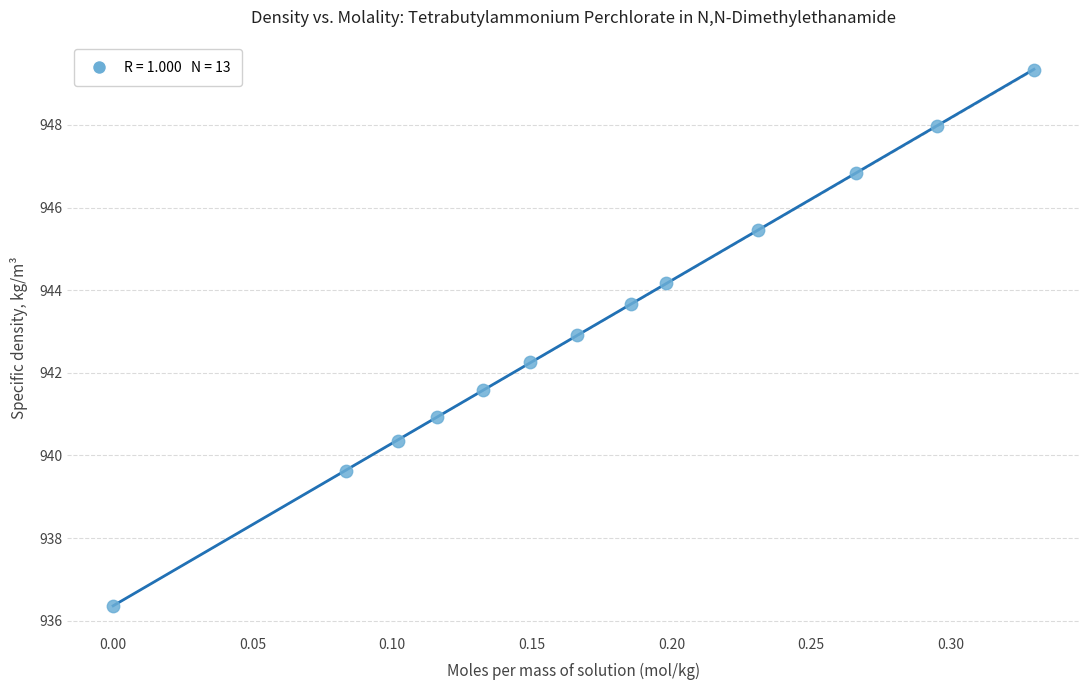

What is the range of X values (max minus min)?

0.3